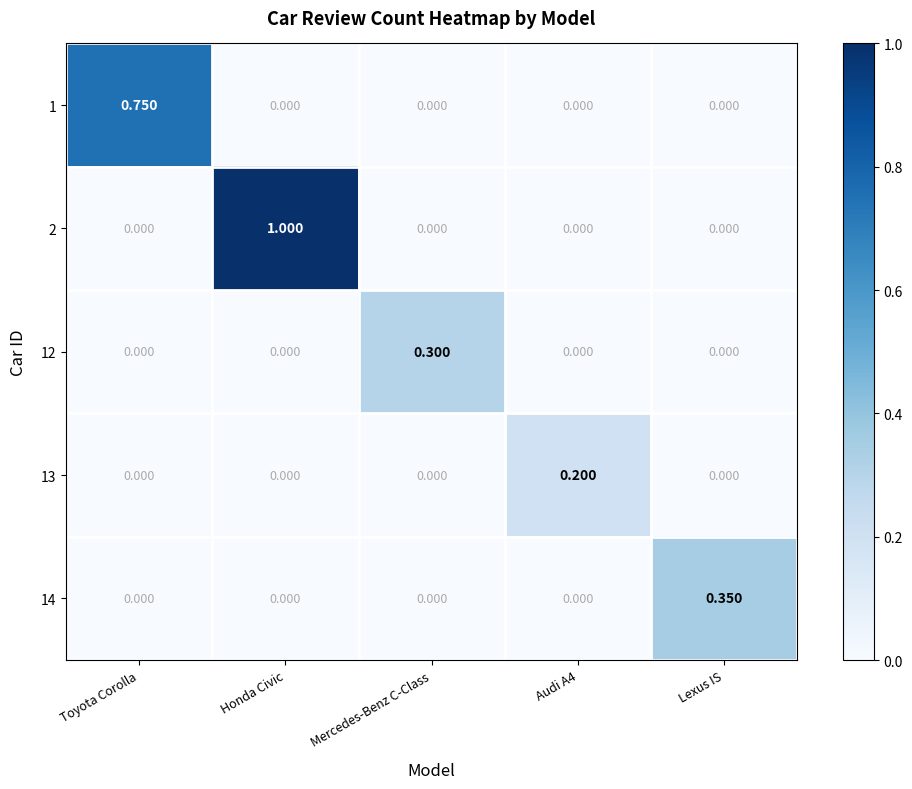

Which series changed the most between Audi A4 and Lexus IS?

14